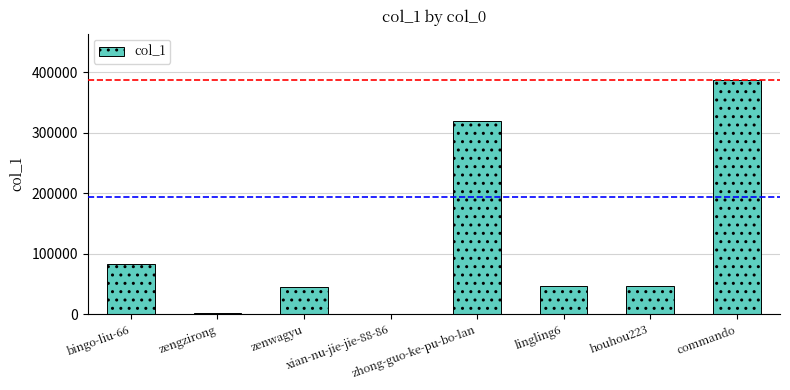

What is the sum of all values?

929000